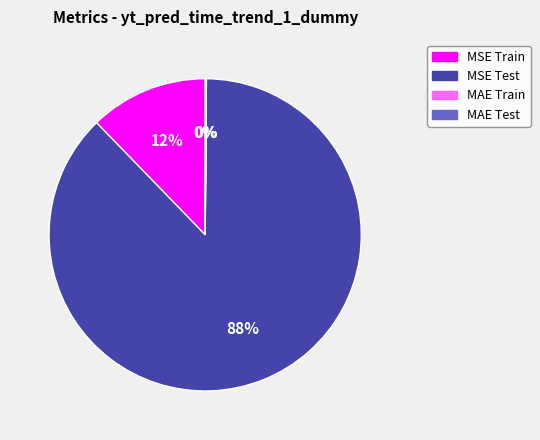

Which category has the biggest portion of the pie?

MSE Test